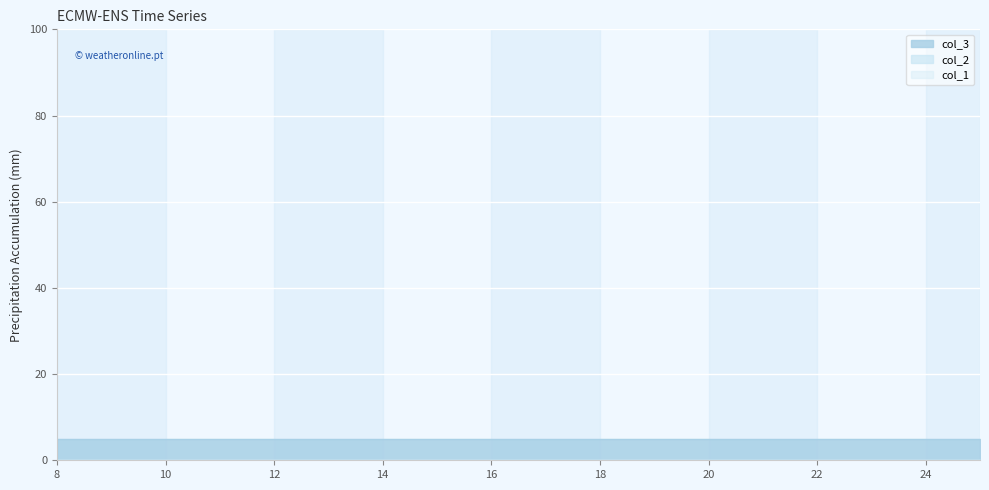

What is the greatest value displayed?

5